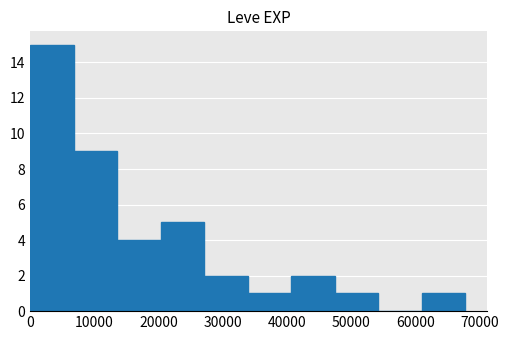

How tall is the bar that spans 34000 to 41000 on the x-axis? Neither the bar edges nor the heights are printed on the chart, so give them approximately, as read against the axes.

1